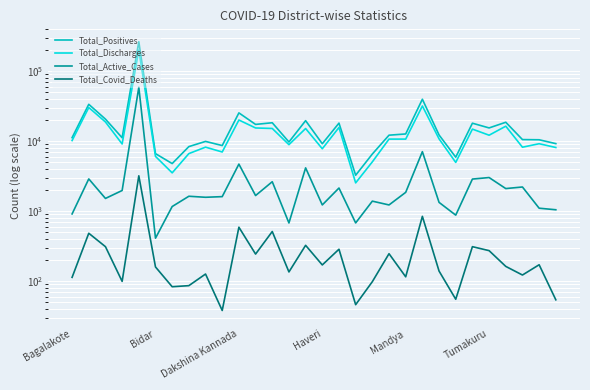

True or false: Total_Covid_Deaths and Total_Discharges intersect in this chart.

False